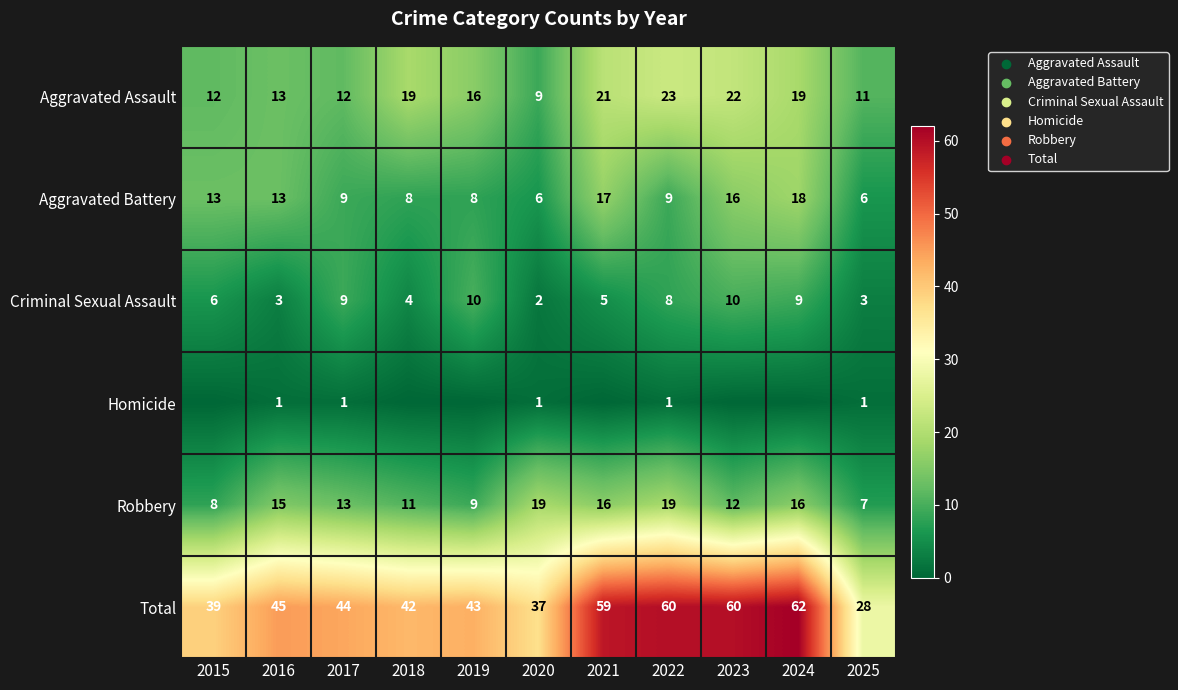

Count the number of categories in the chart.

11